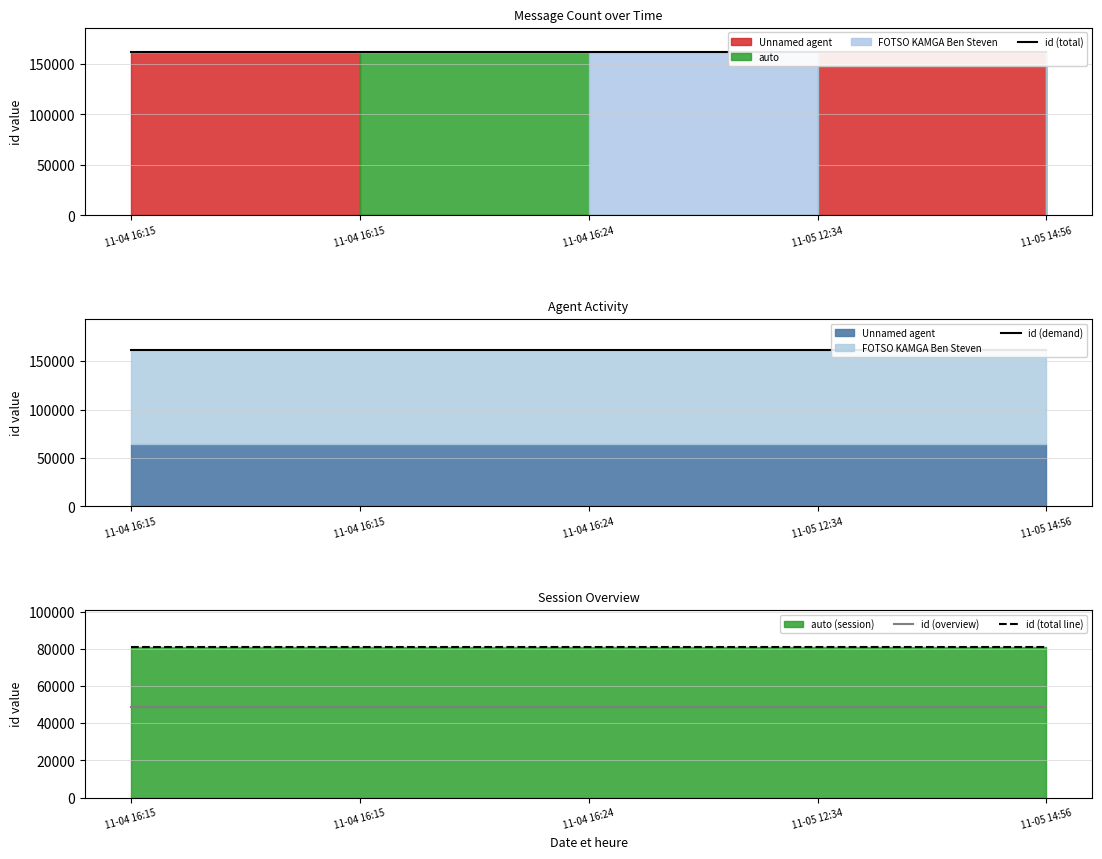

At 11-05 14:56, list the series in order from smallest to largest.

id (overview), id (total line), id (total), id (demand)